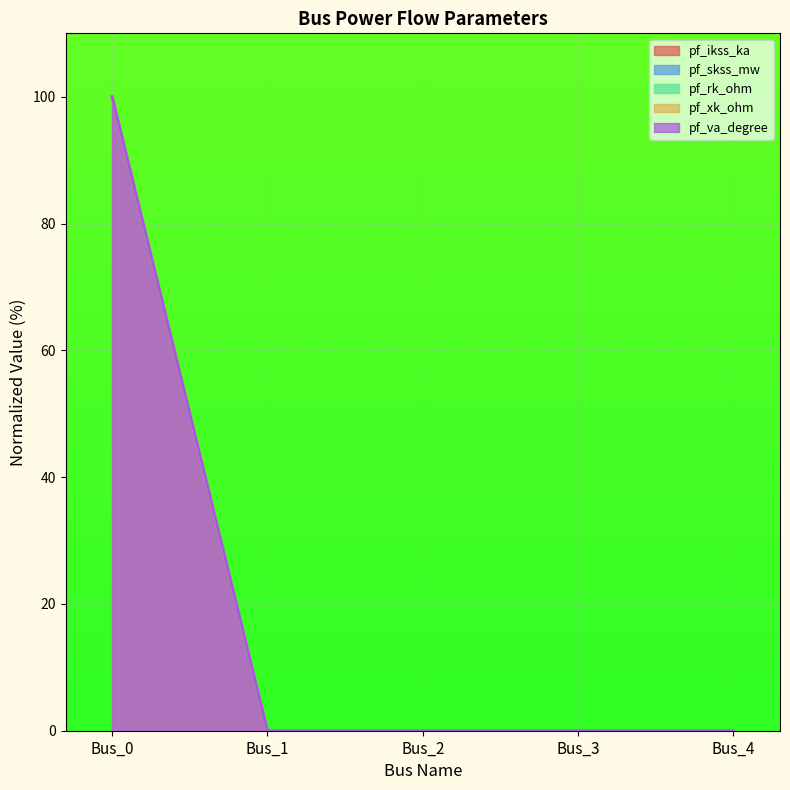

Reading right to left, list all the values displayed in this chart.

pf_ikss_ka: 0	0	0	0	100
pf_skss_mw: 0	0	0	0	100
pf_rk_ohm: 0	0	0	0	100
pf_xk_ohm: 0	0	0	0	100
pf_va_degree: 0	0	0	0	100